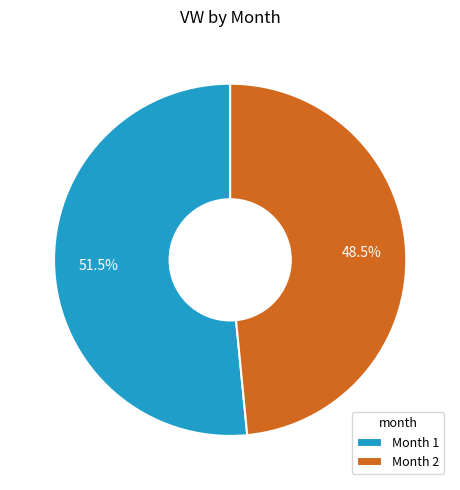

Approximately how many times larger is the value at Month 1 compared to Month 2?

1.1